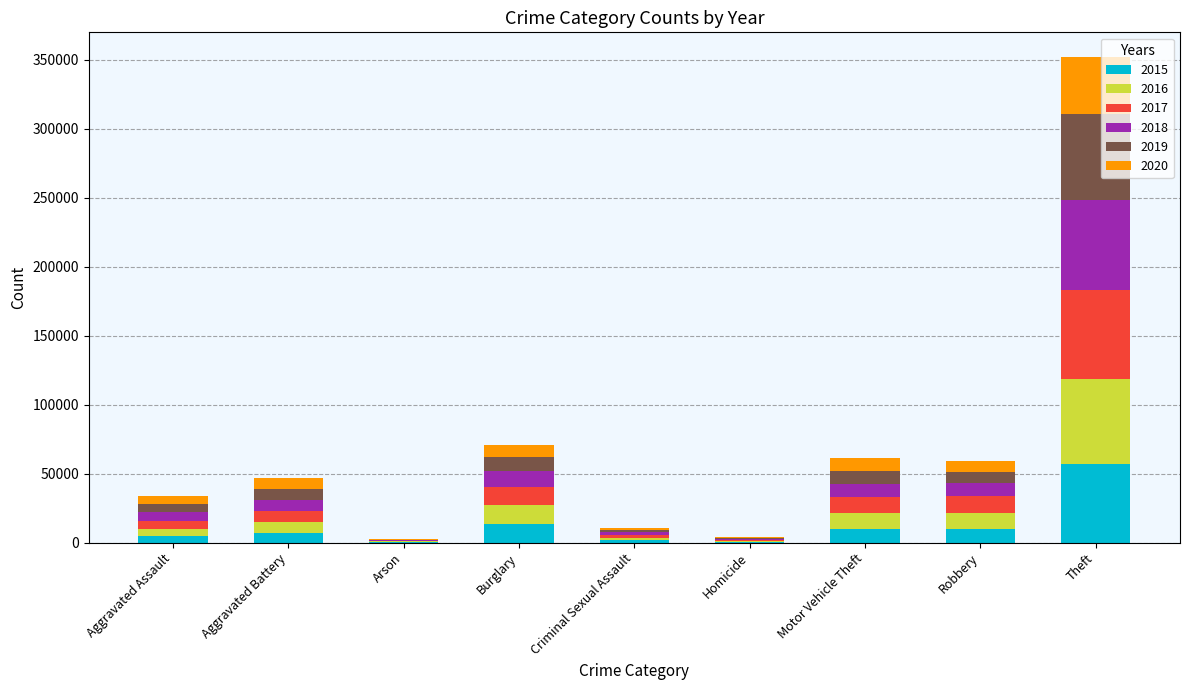

What is the total value across all series at Burglary?

70614